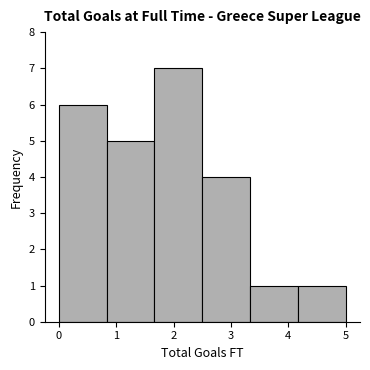

Reading left to right, list every bar in this chart as the range it spans on the x-axis followed by its height. Neither the bar edges nor the heights are printed on the chart, so give them approximately, as read against the axes.

0.0 to 0.8: 6
0.8 to 1.7: 5
1.7 to 2.5: 7
2.5 to 3.3: 4
3.3 to 4.2: 1
4.2 to 5.0: 1